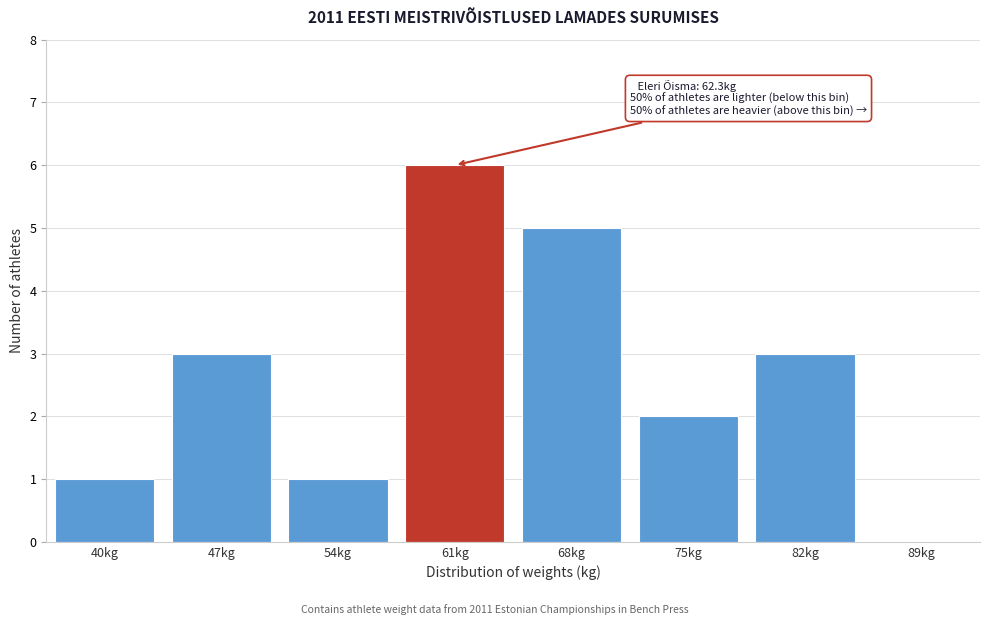

Reading left to right, list all the values displayed in this chart.

40kg=1	47kg=3	54kg=1	61kg=6	68kg=5	75kg=2	82kg=3	89kg=0